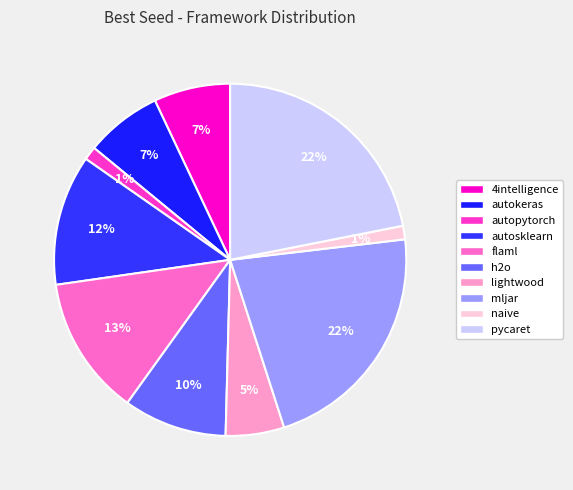

Does mljar represent more than half of the total?

No